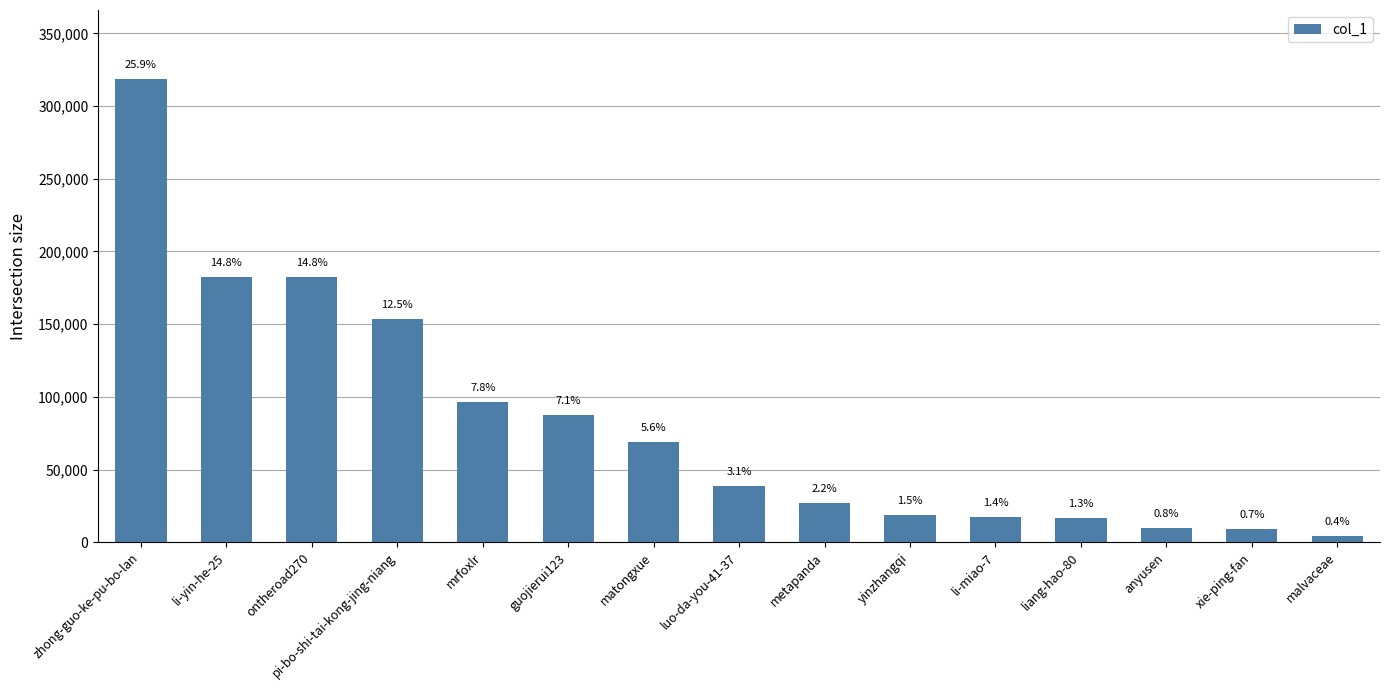

What is the approximate value at zhong-guo-ke-pu-bo-lan, to the nearest 50?

318300